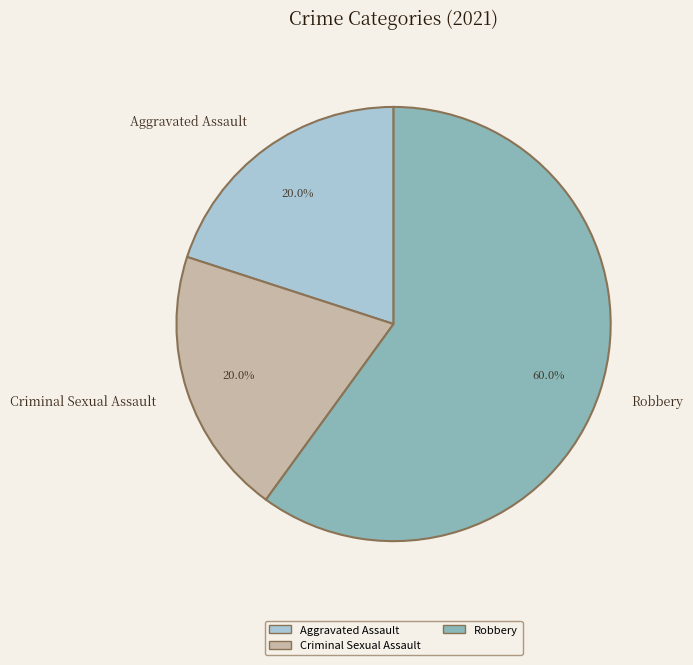

Is there any slice that represents more than half of the pie?

Yes